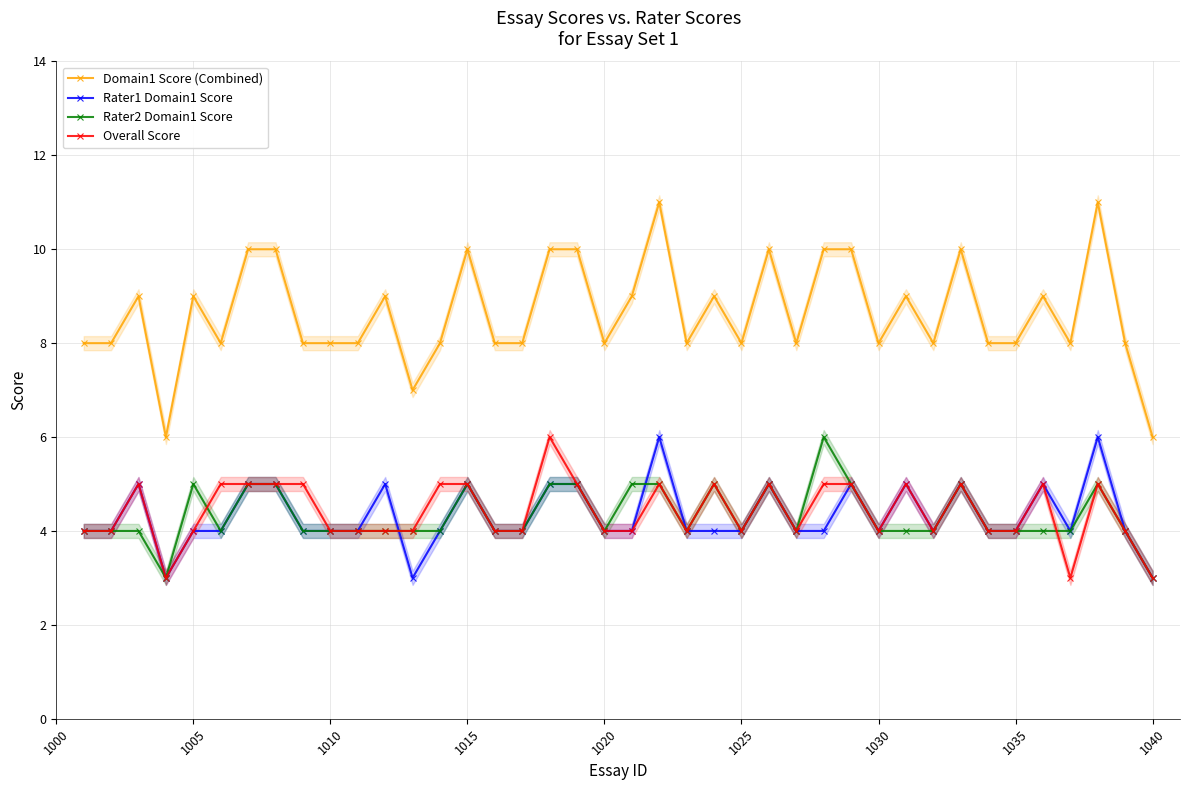

True or false: Rater1 Domain1 Score has more than 1 points higher than both neighbors.

True